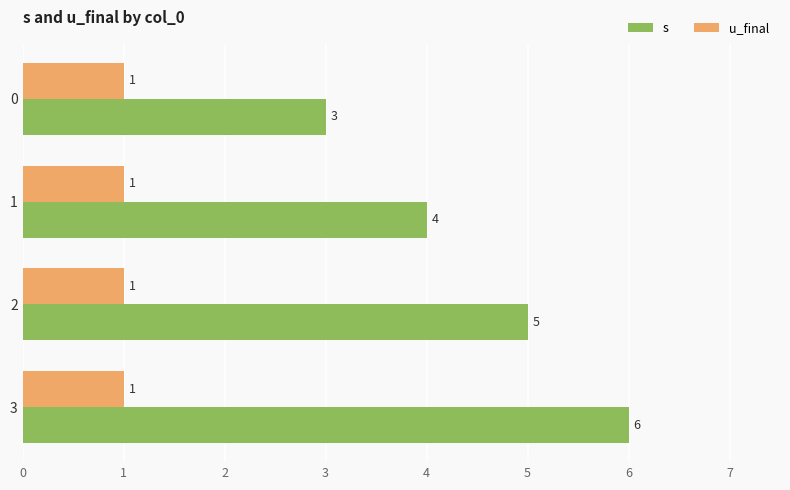

List the series in order of their overall mean, highest first.

s, u_final